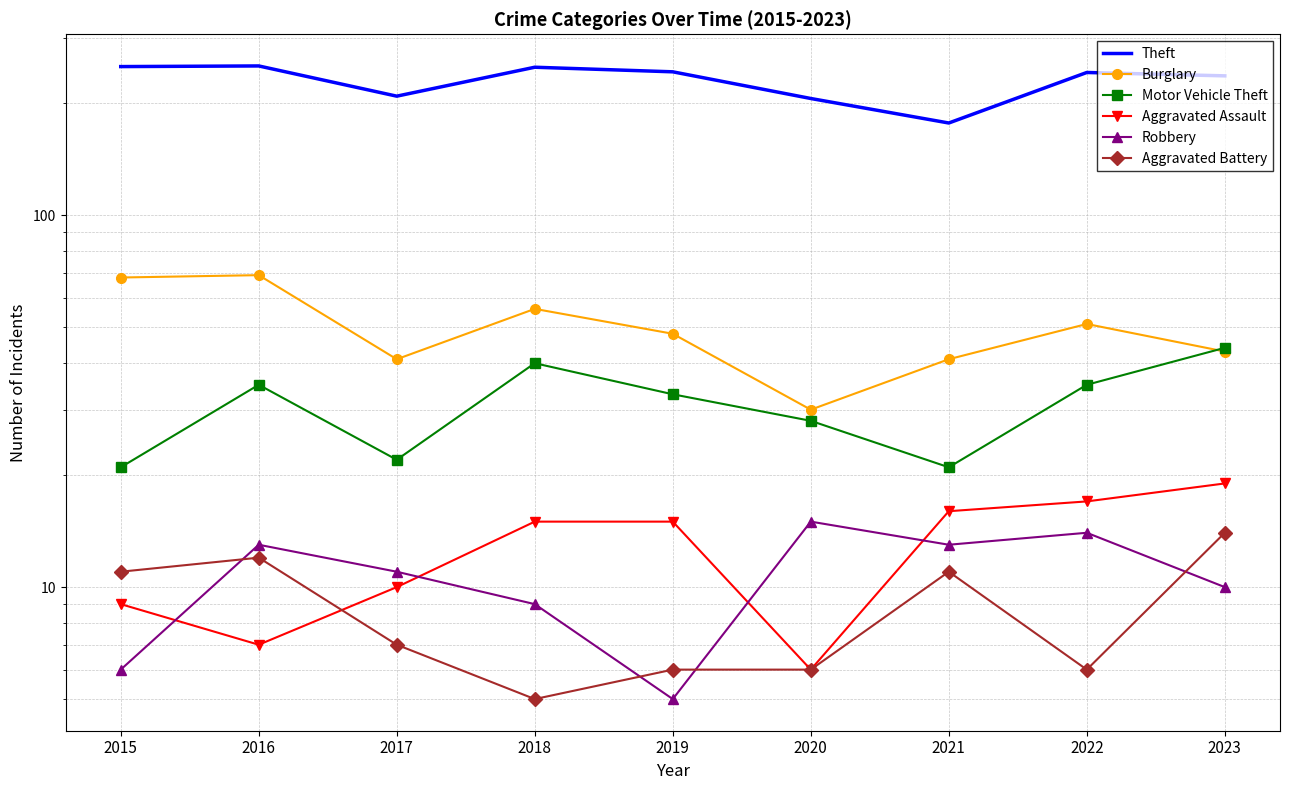

What is the average value of the Theft series?

230